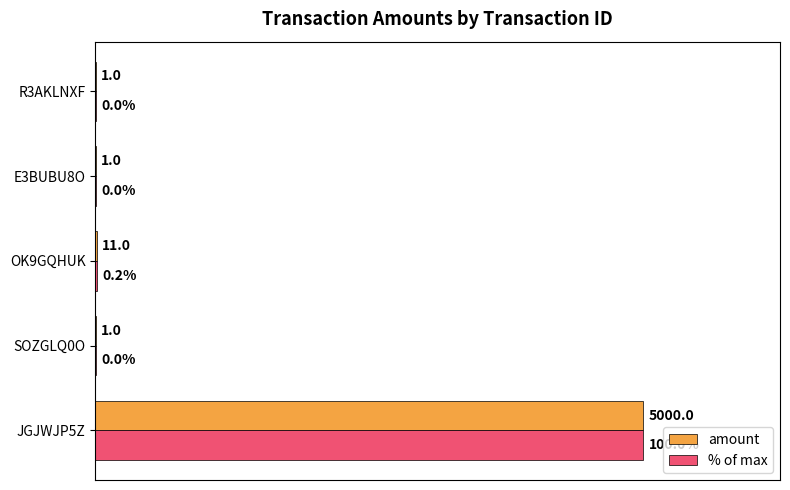

At which label does amount reach its peak?

JGJWJP5Z